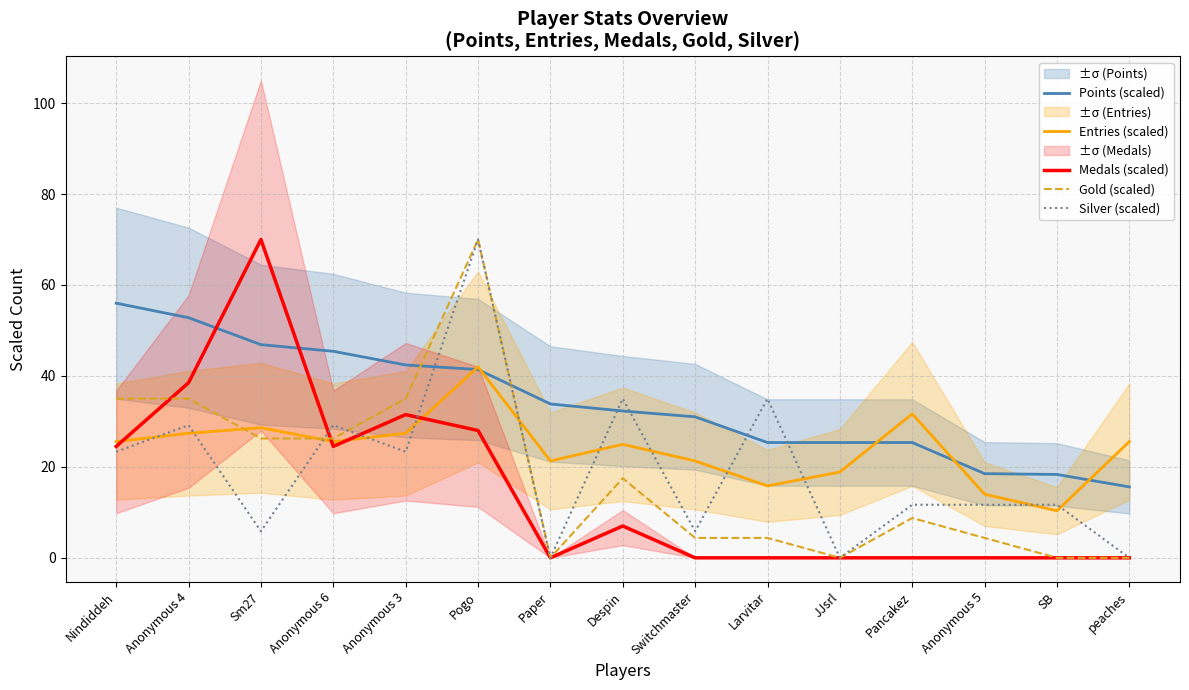

What is the maximum value for Points (scaled)?

56.0